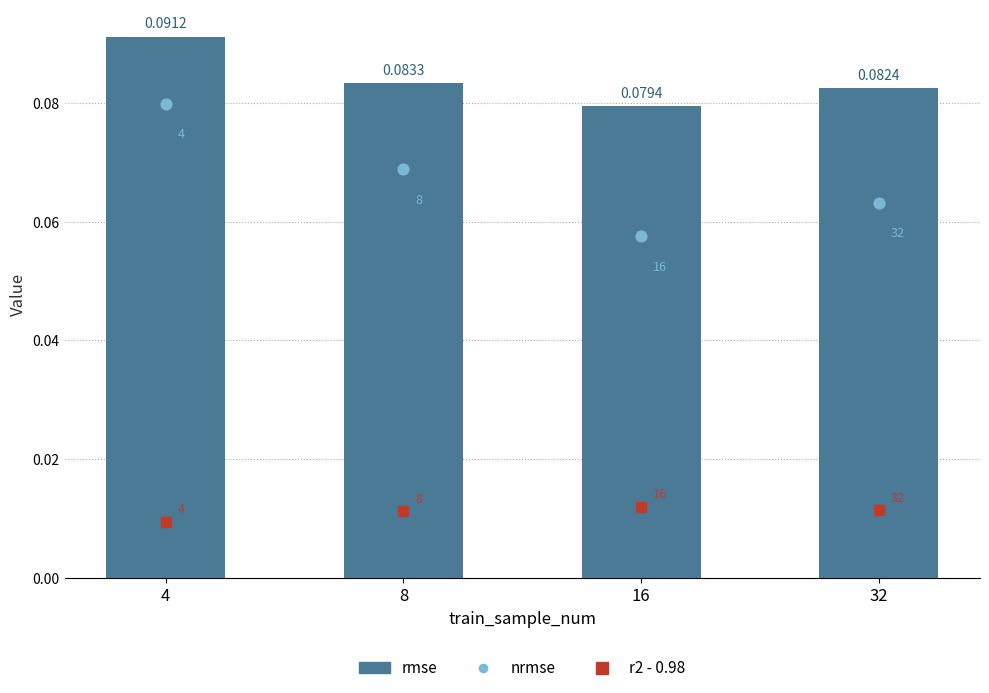

Is the value of rmse (mean) at 32 greater than the value of nrmse (min) at 16?

Yes